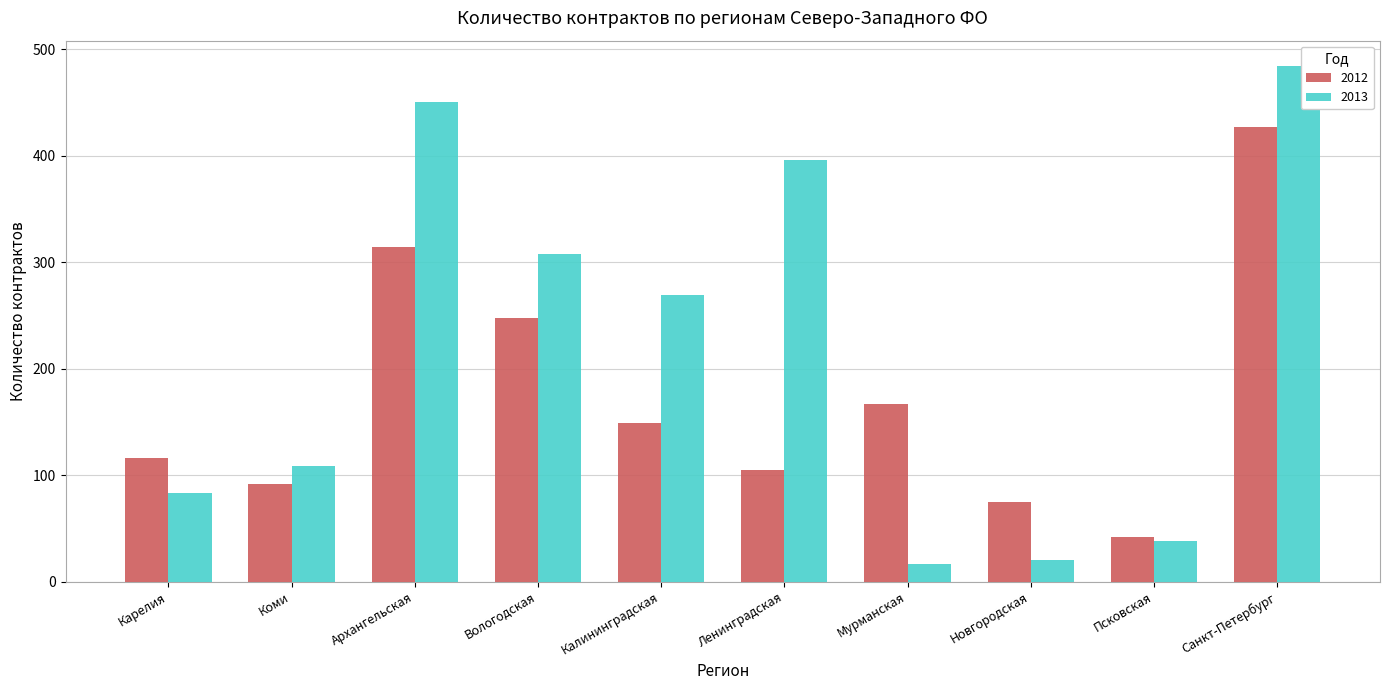

What is the highest value of the 2013 series?

484